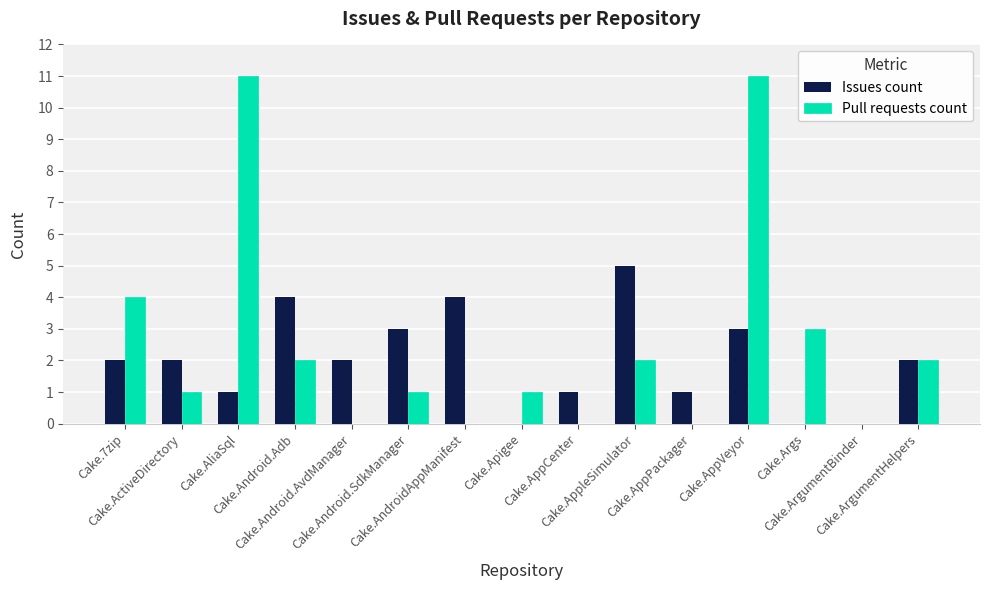

What is the average value of the Issues count series?

2